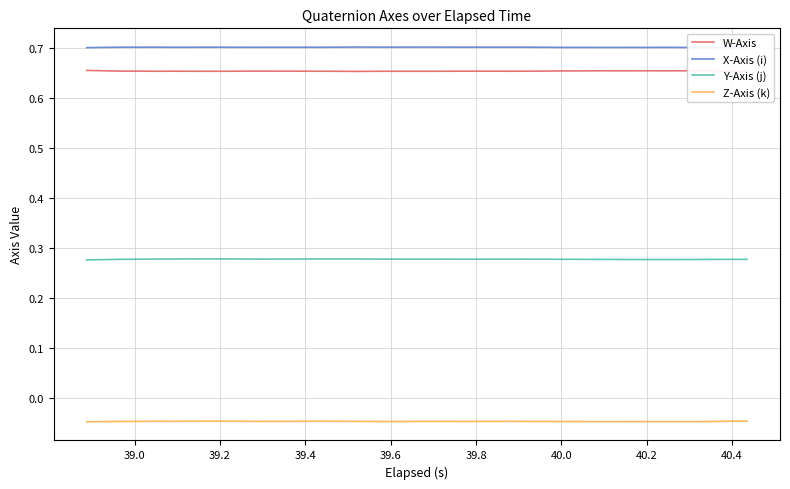

True or false: Z-Axis (k) and Y-Axis (j) cross at least once.

False